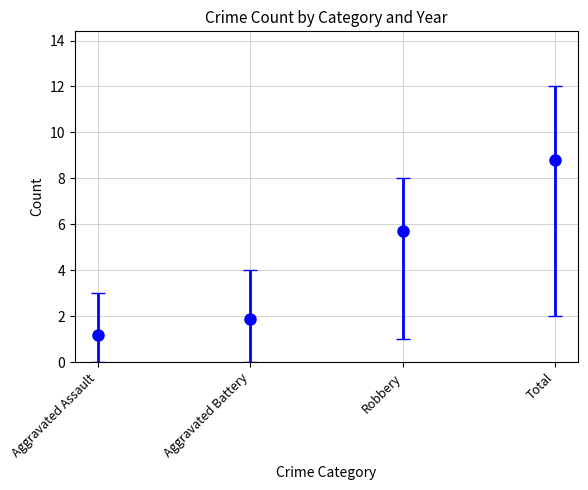

The Robbery series shows 10 at 2015. True or false?

False